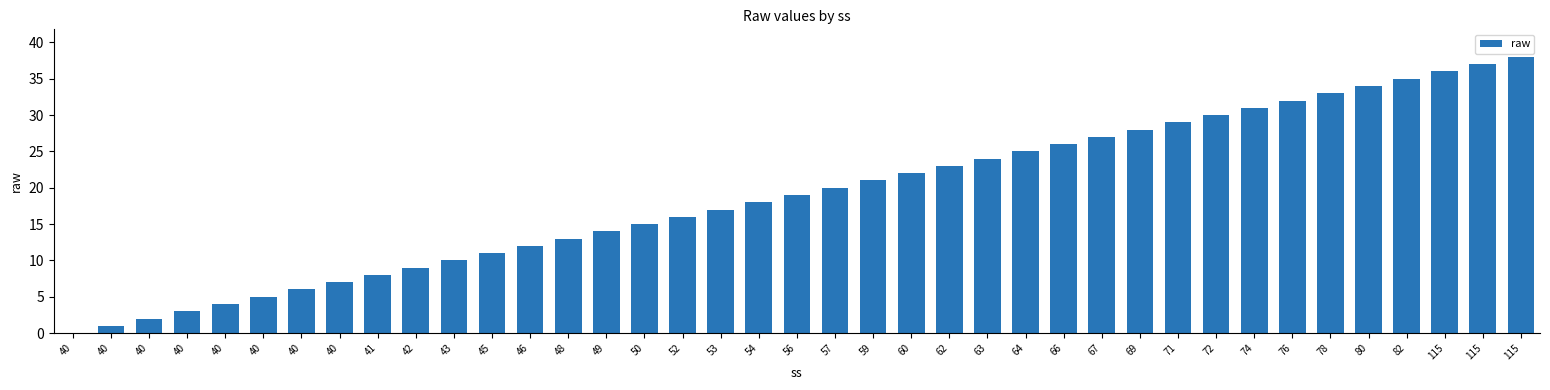

What is the value of the 22nd bar from the left?

21